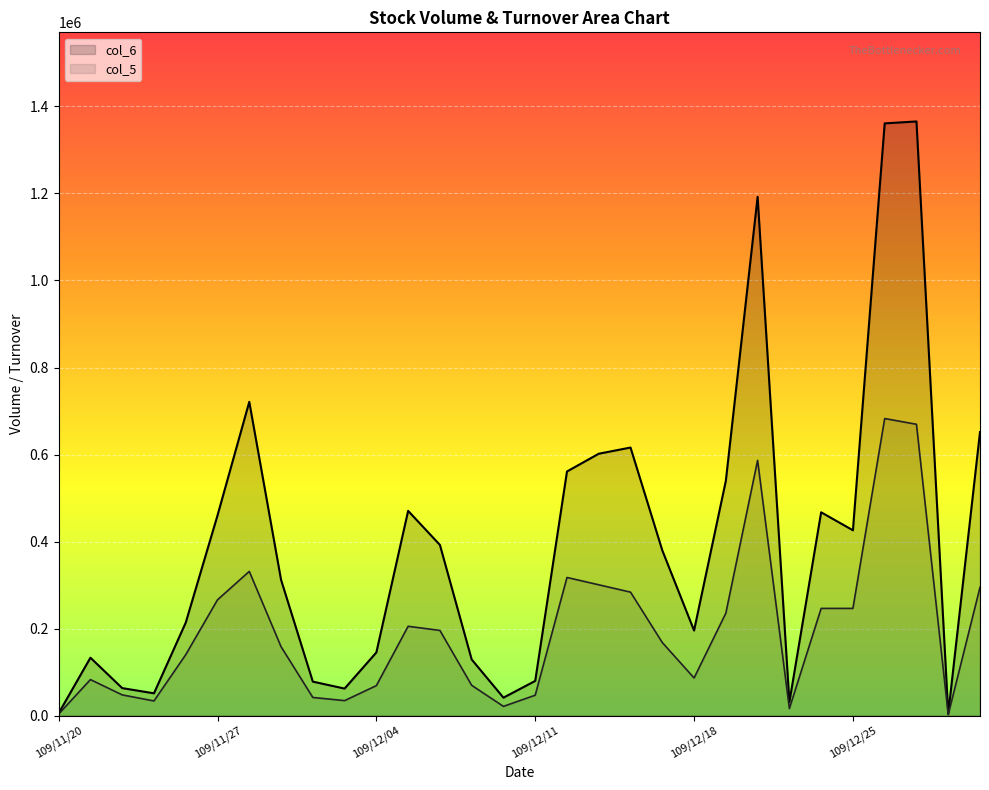

Where is col_6 nearest to the value 684915?

109/12/31